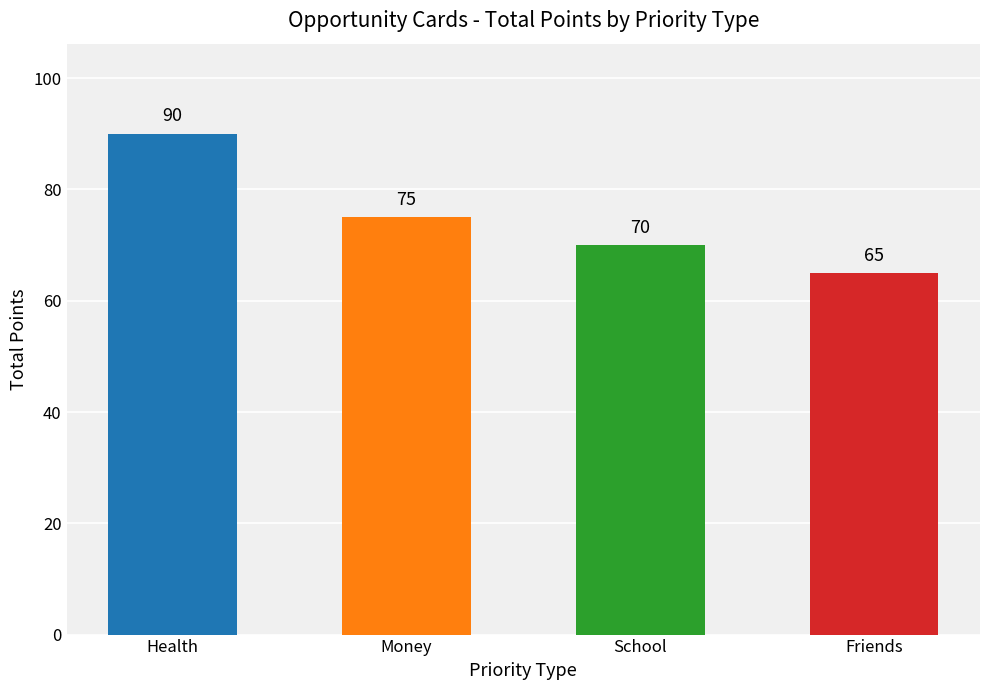

Between School and Health, which is larger?

Health